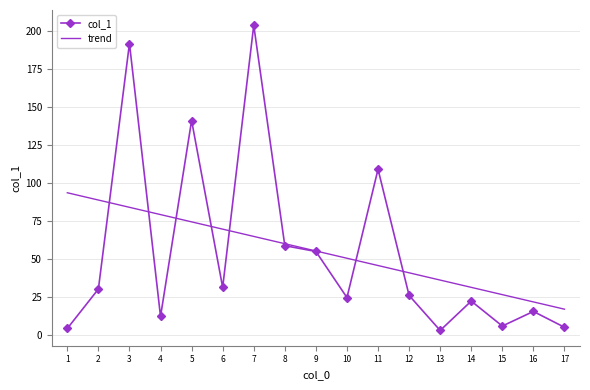

List the labels in order of value, smallest first.

13, 1, 17, 15, 4, 16, 14, 10, 12, 2, 6, 9, 8, 11, 5, 3, 7